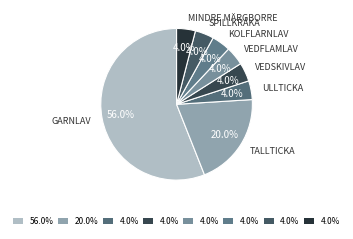

Which slice is the smallest?

Ullticka